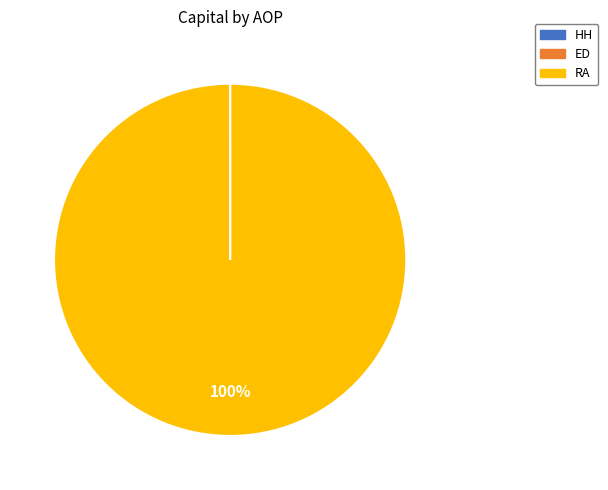

Is there any slice that represents more than half of the pie?

Yes